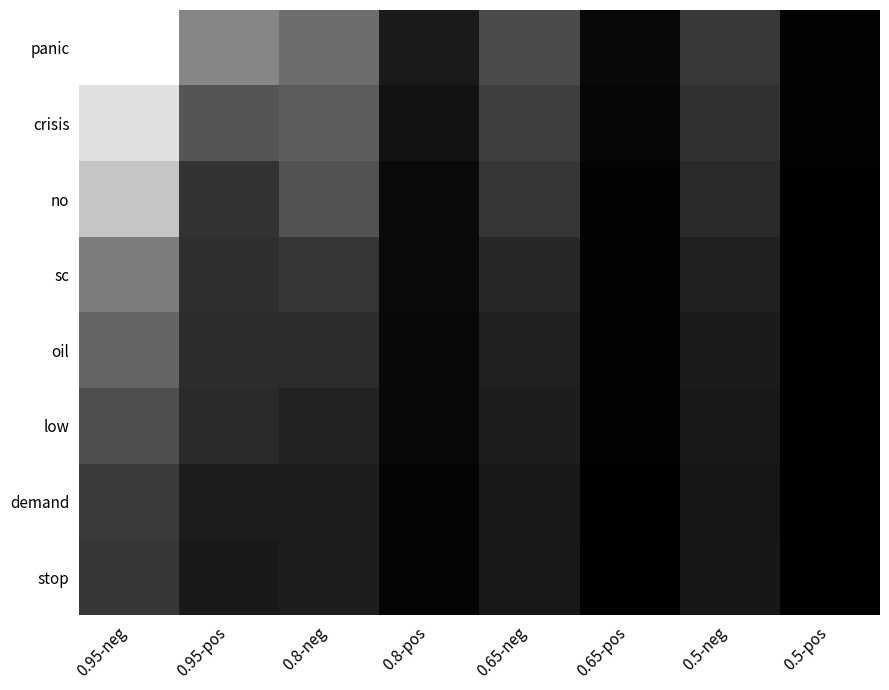

Between 0.95-neg and 0.65-neg, which is larger?

0.95-neg